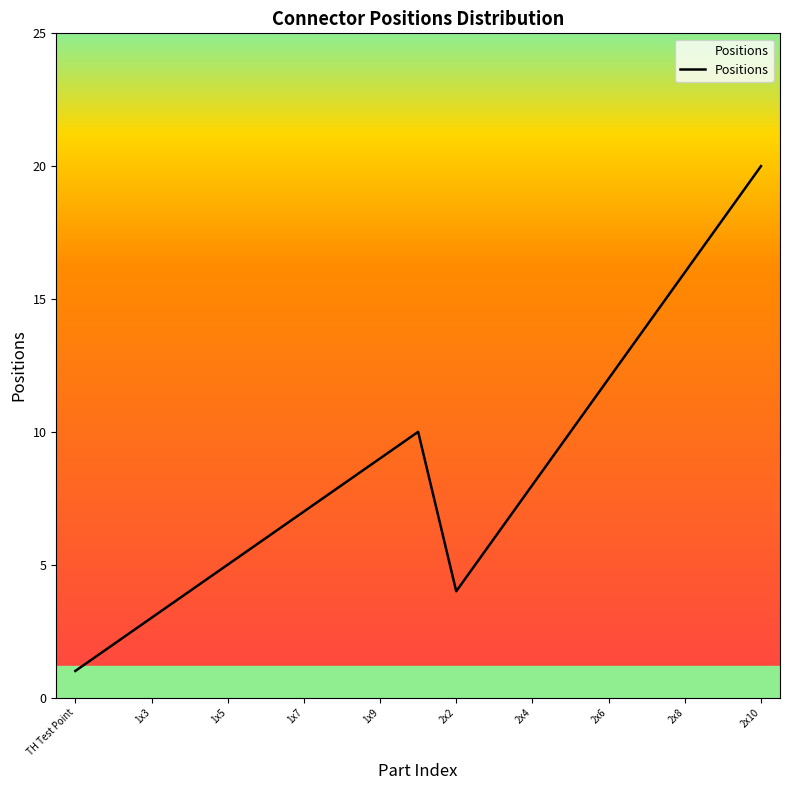

What is the difference between the maximum and minimum values?

19